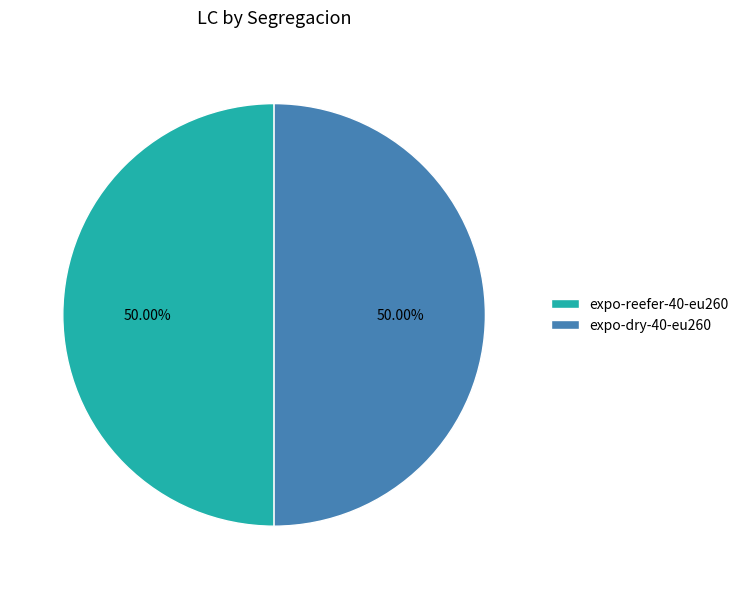

Is the sum of expo-dry-40-eu260 and expo-reefer-40-eu260 greater than half?

Yes